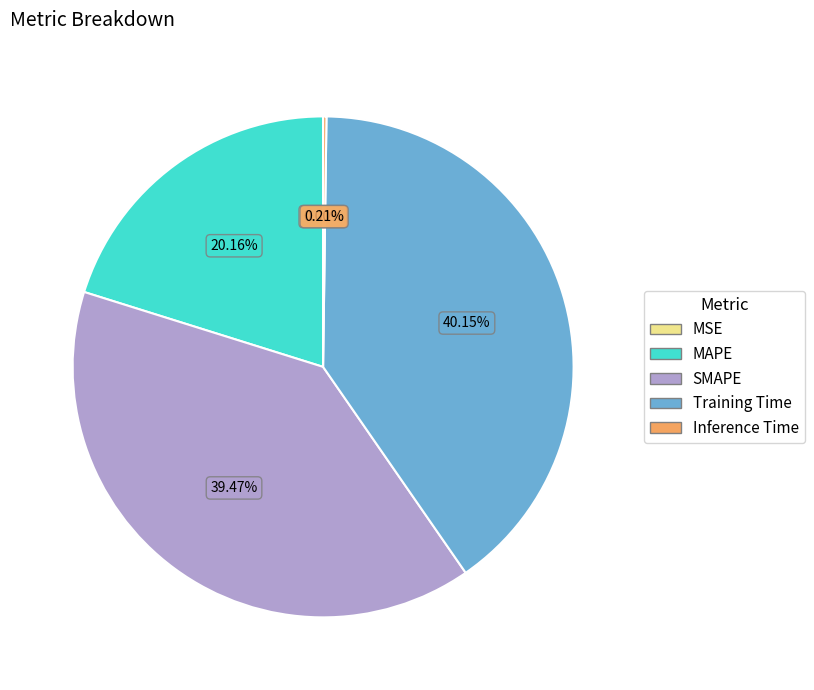

Which has a higher value, MAPE or SMAPE?

SMAPE